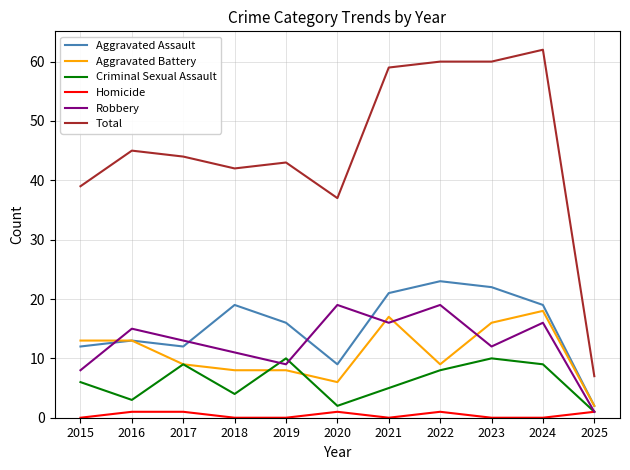

Which series has the widest spread of values?

Total